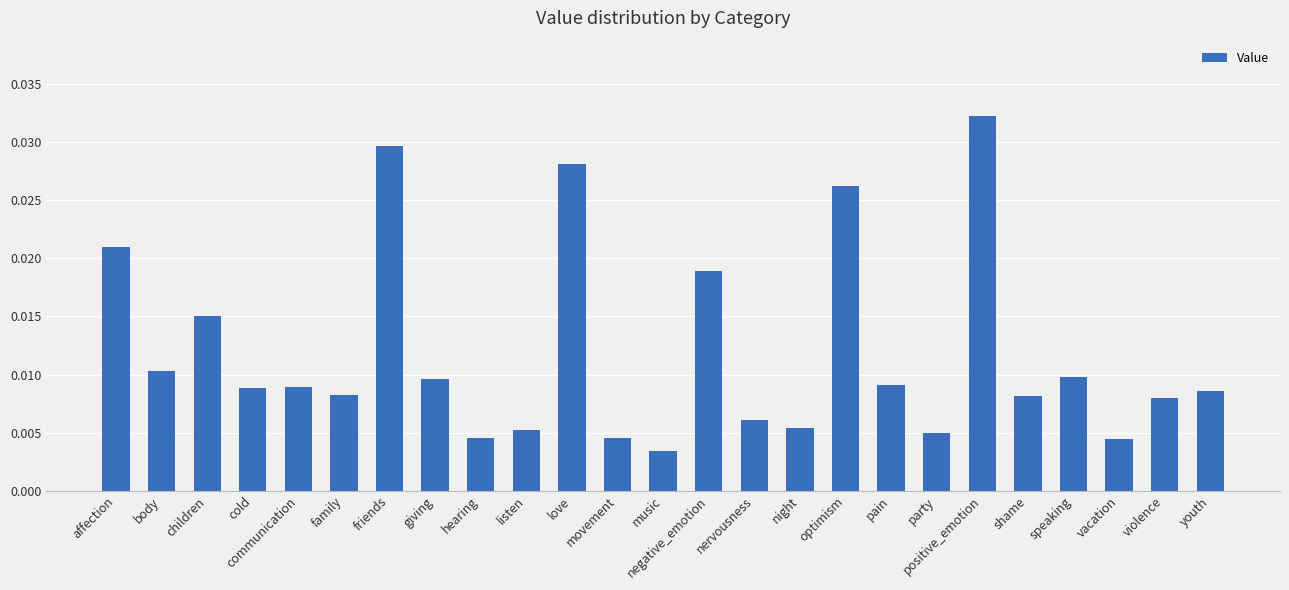

Which has a higher value, giving or body?

body